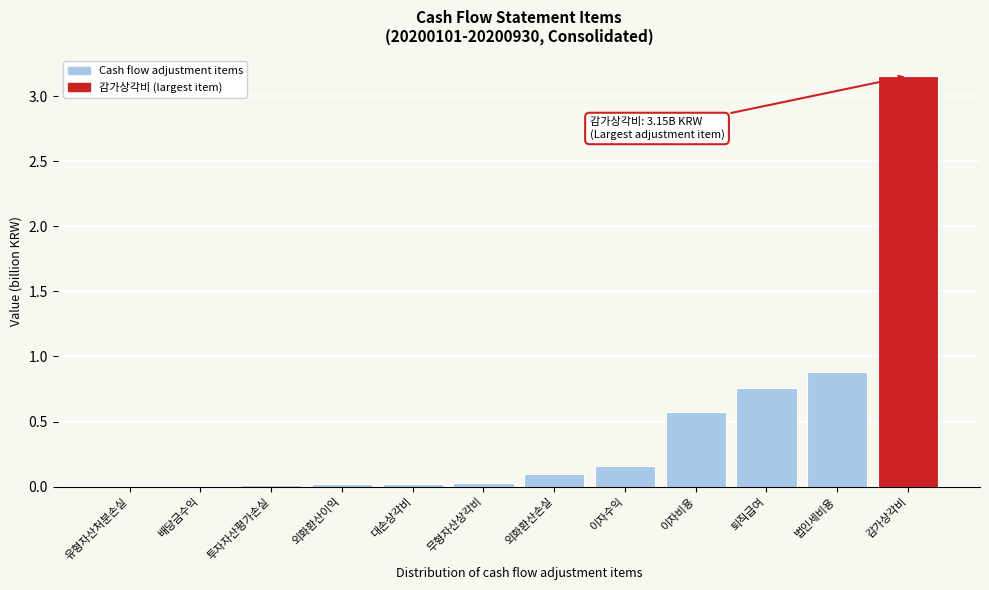

What is the sum of all values?

5.7